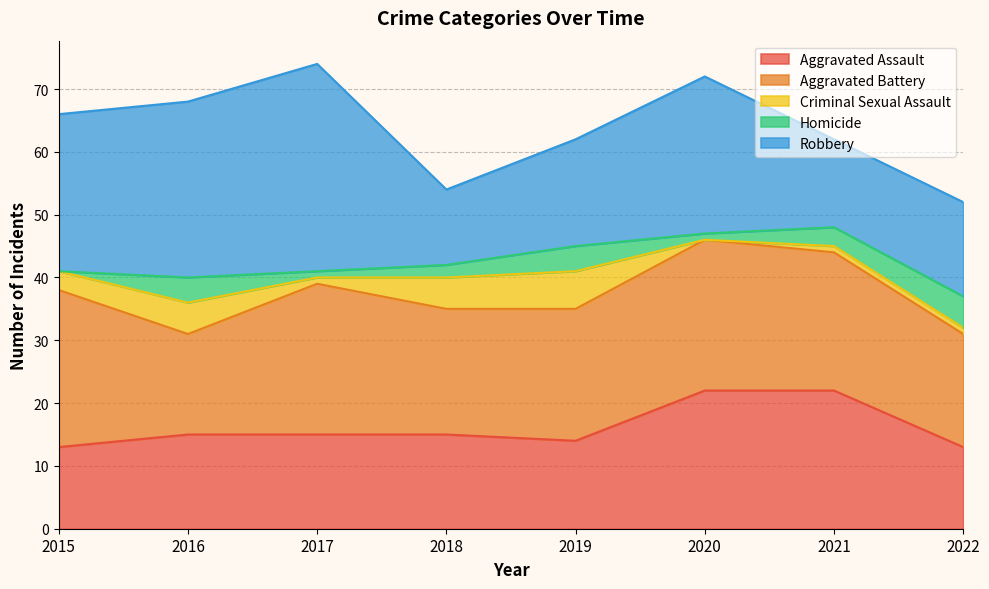

The value of Criminal Sexual Assault at 2016 is 9. True or false?

False